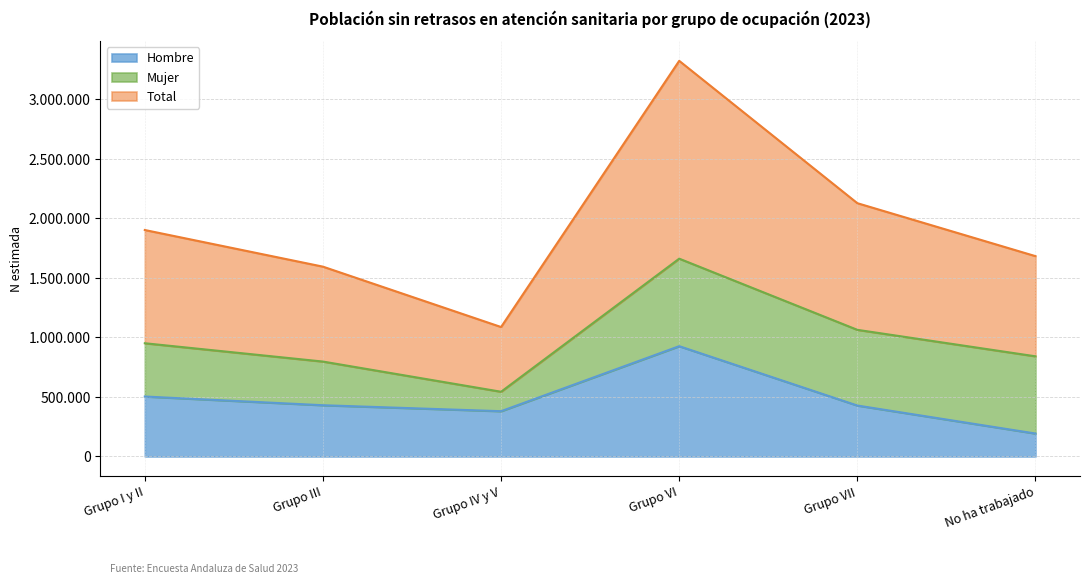

How many categories are shown in the chart?

6